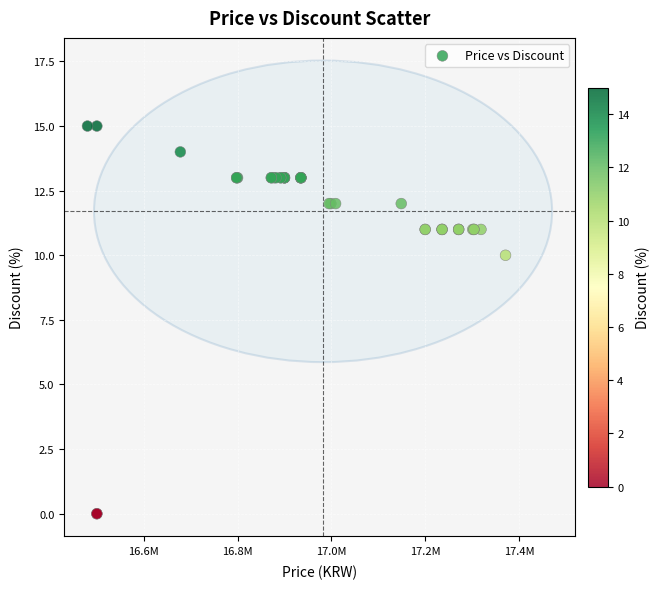

What Y value in the scatter plot is closest to 7?

10